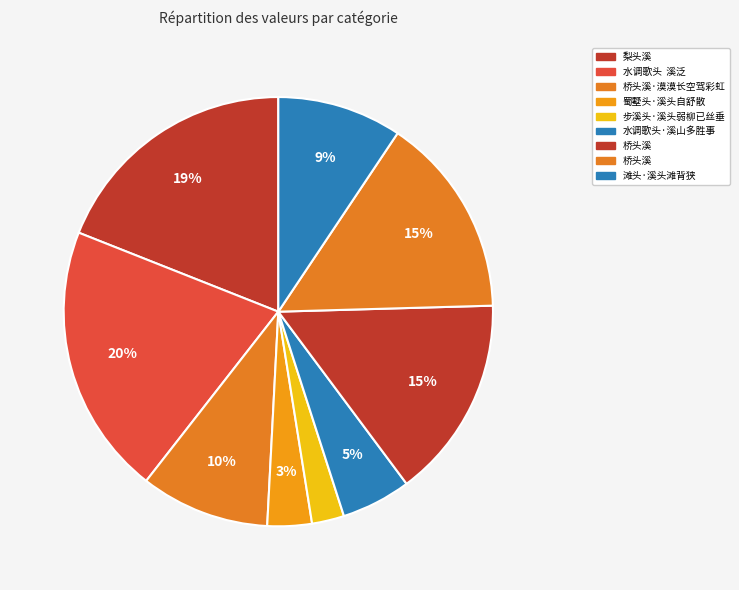

How many segments does this pie chart have?

9